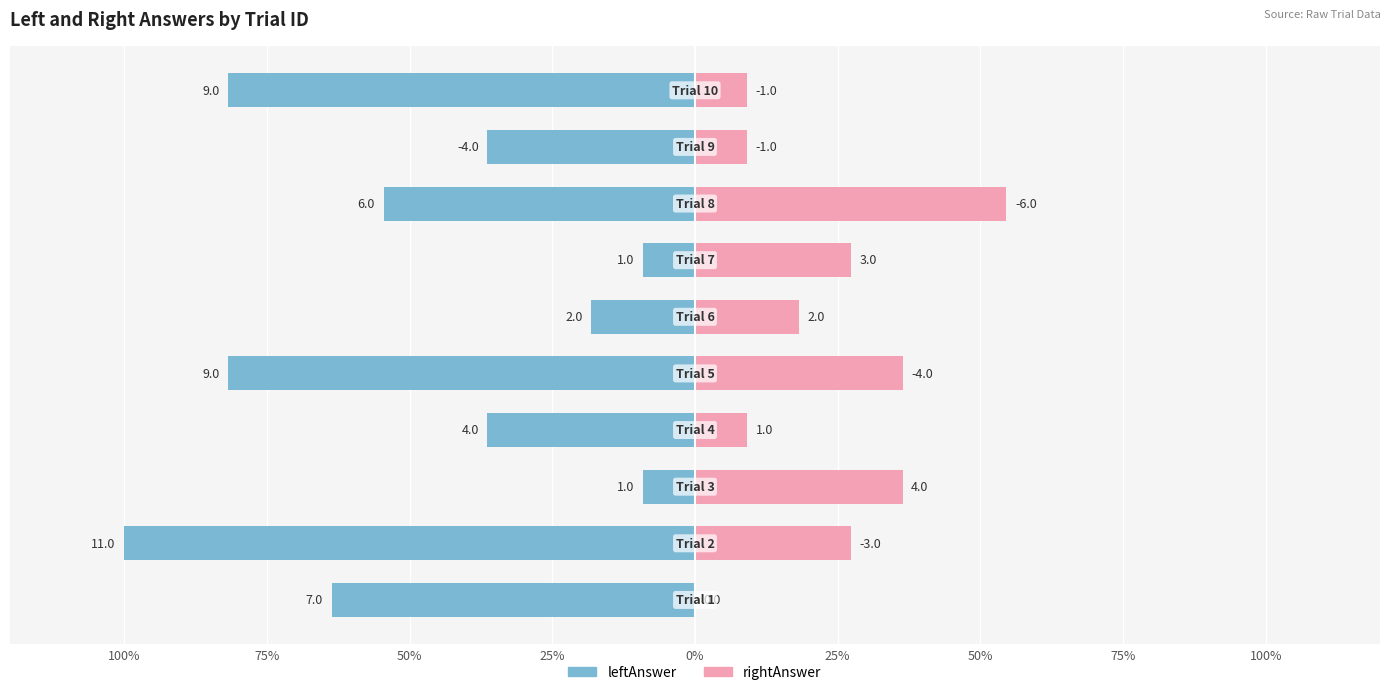

Is it true that leftAnswer equals -81.8 at 0%?

True